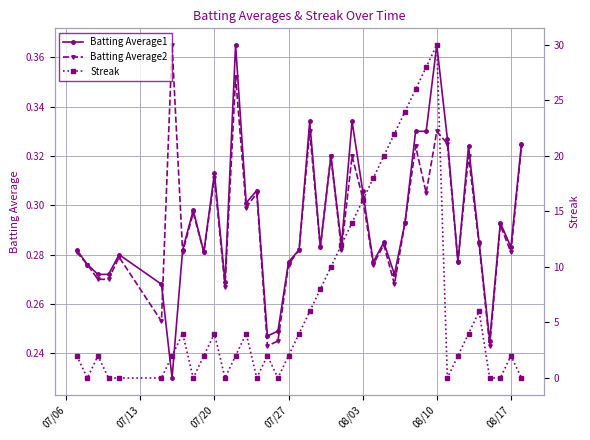

How many times do Batting Average1 and Batting Average2 cross each other?

2